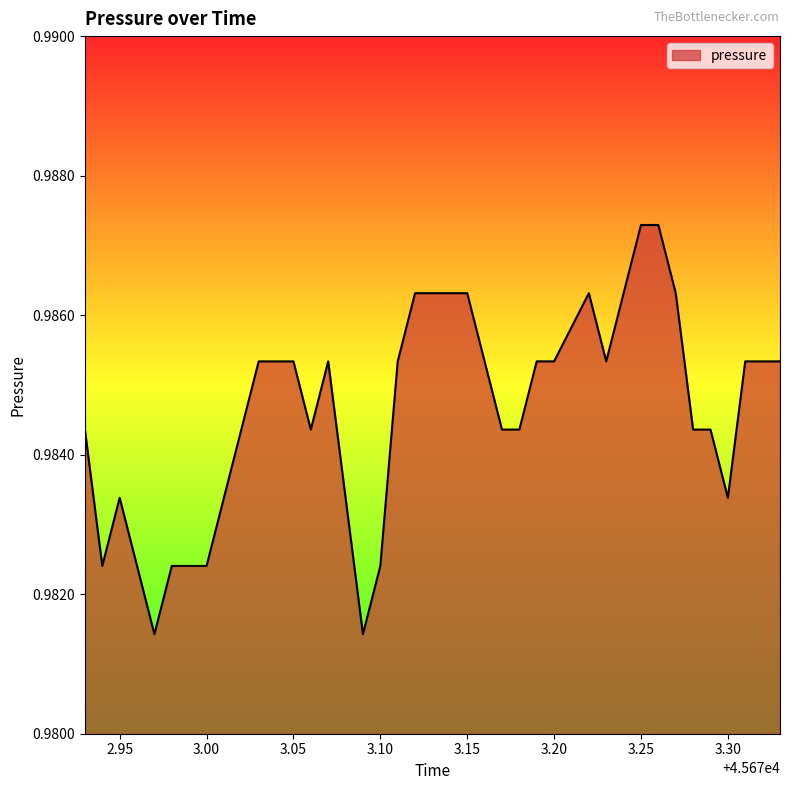

Does the chart have visible grid lines?

No